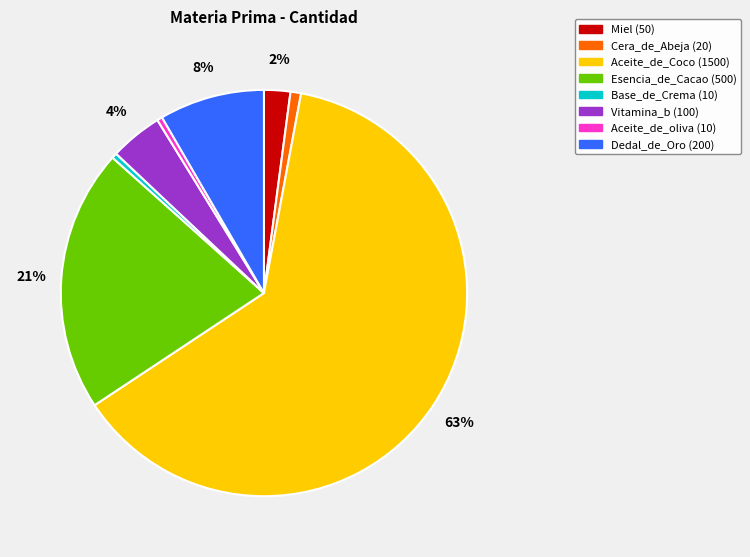

True or false: Base_de_Crema accounts for 10% of the total.

False